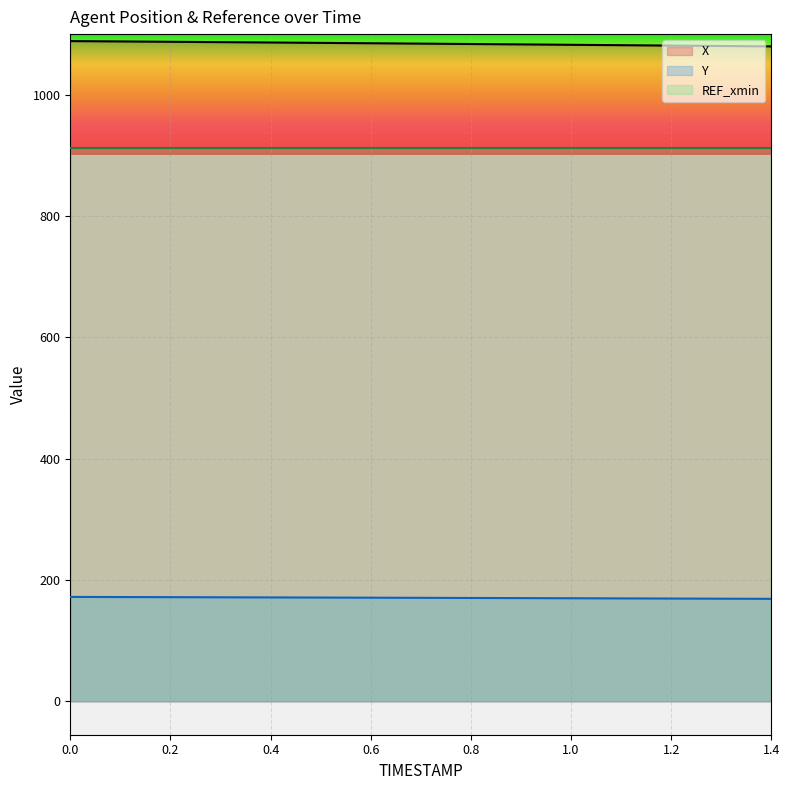

True or false: X and Y cross at least once.

False